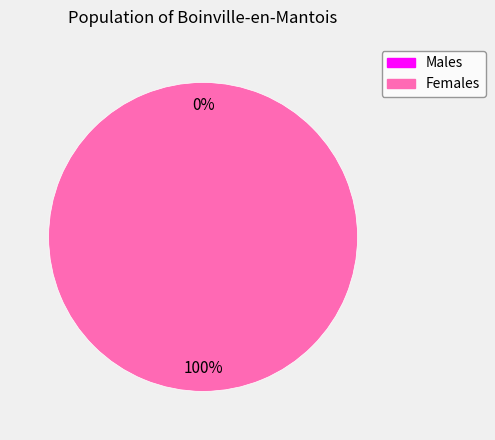

To the nearest percent, what is the combined percentage of 1 and 0?

100%